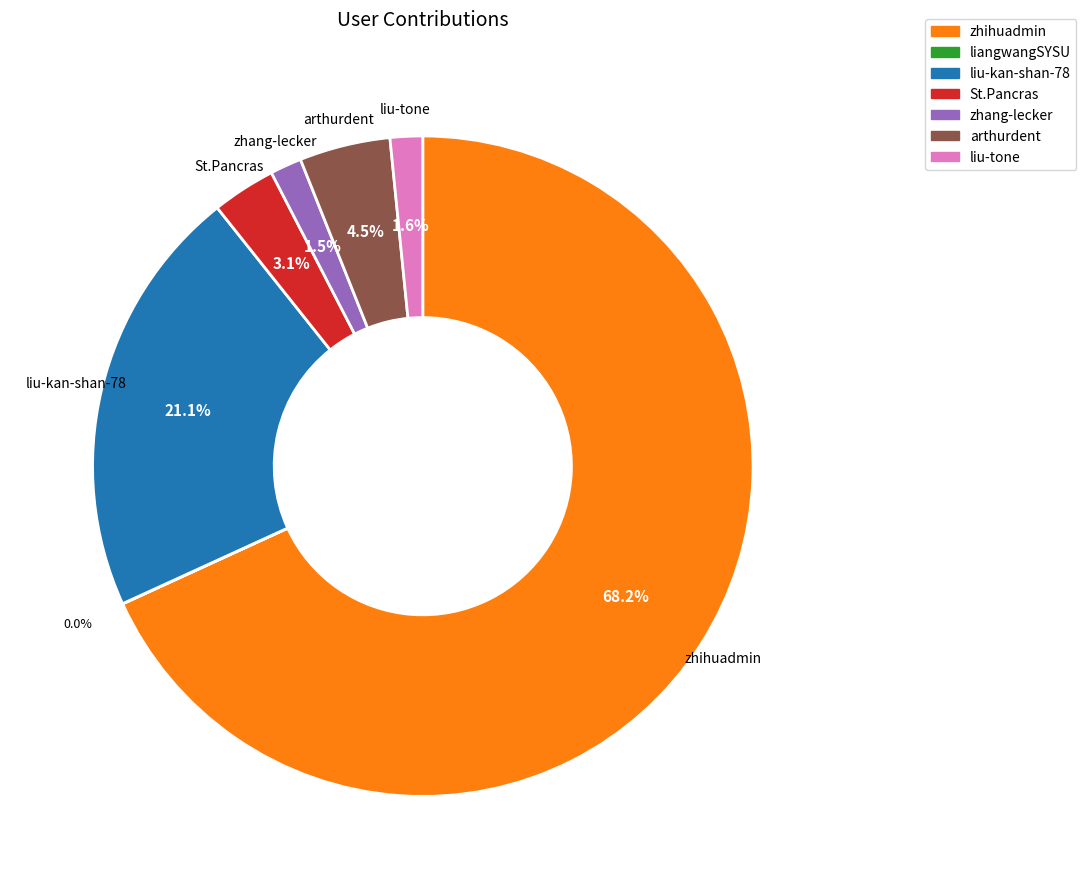

Which category has the biggest portion of the pie?

zhihuadmin